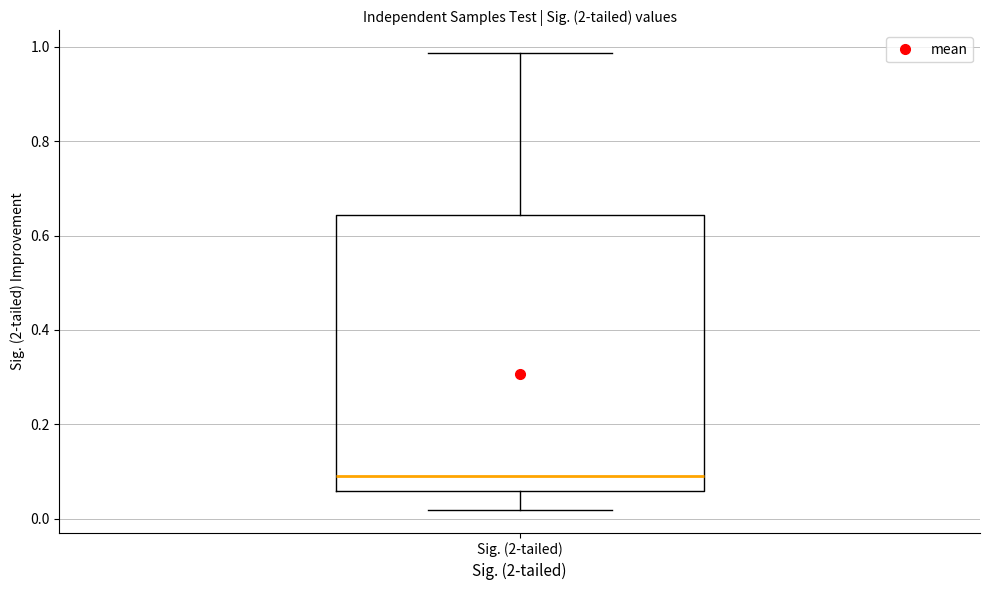

Where is the upper edge of the box for Sig. (2-tailed) on the y-axis? The values are not printed on the chart, so give them approximately, as read against the axis.

0.64